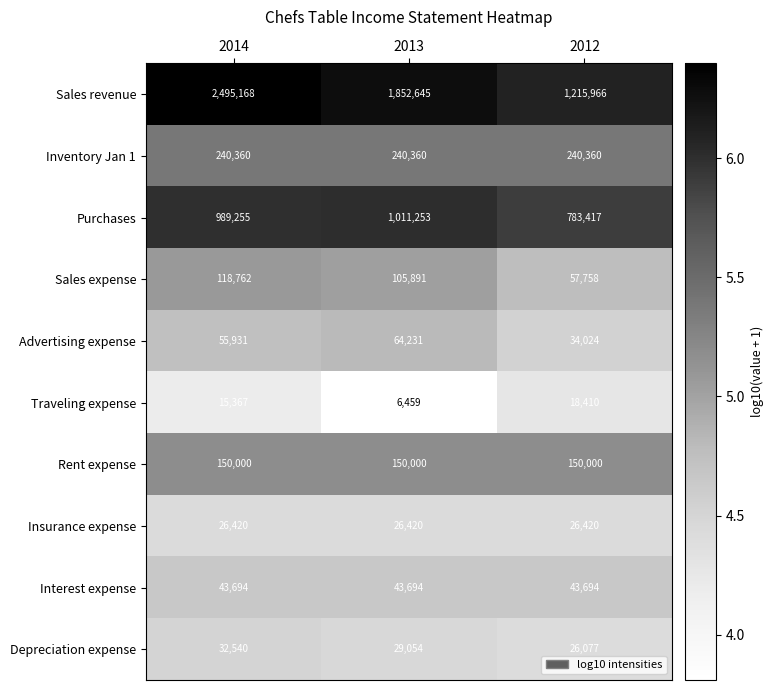

Reading right to left, extract all data points from this chart.

Sales revenue: 1215966	1852645	2495168
Inventory Jan 1: 240360	240360	240360
Purchases: 783417	1011253	989255
Sales expense: 57758	105891	118762
Advertising expense: 34024	64231	55931
Traveling expense: 18410	6459	15367
Rent expense: 150000	150000	150000
Insurance expense: 26420	26420	26420
Interest expense: 43694	43694	43694
Depreciation expense: 26077	29054	32540